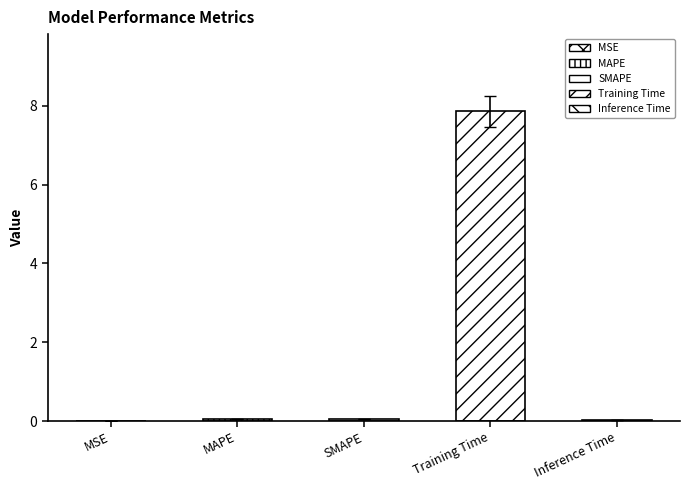

List the labels in order of value, largest first.

Training Time, SMAPE, MAPE, Inference Time, MSE